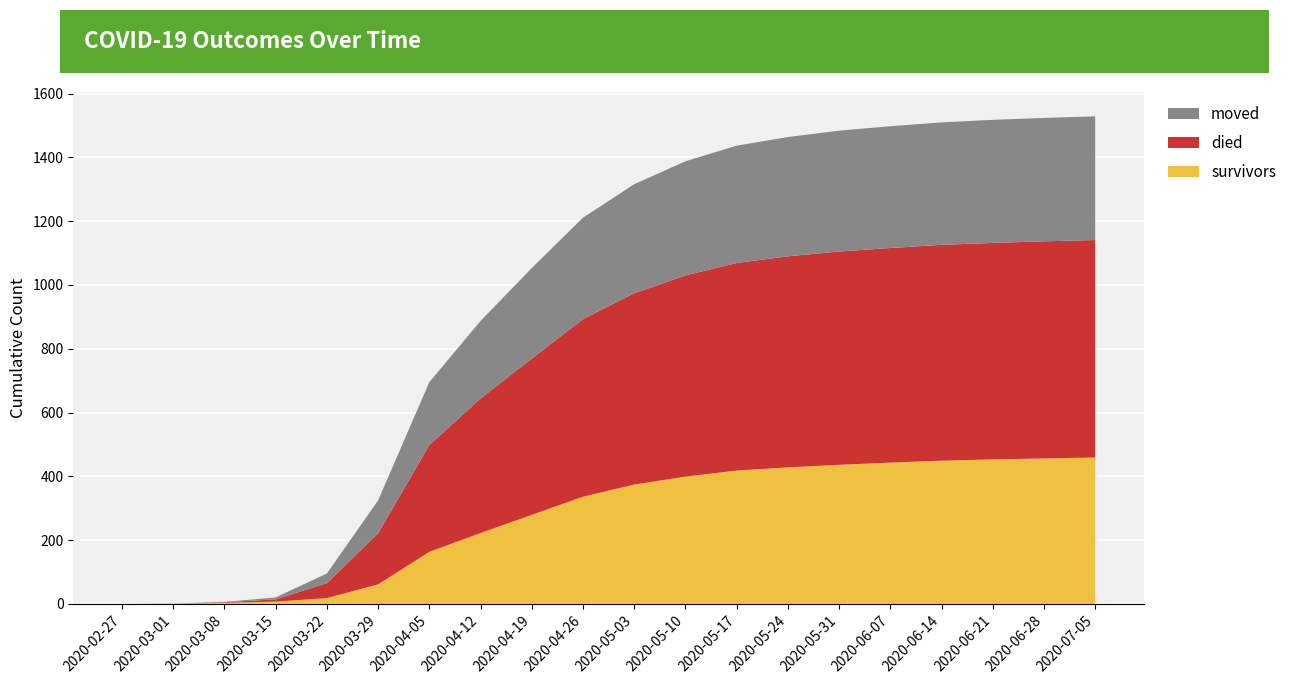

Reading right to left, transcribe all the data shown in this chart.

survivors: 2020-07-05=459	2020-06-28=456	2020-06-21=453	2020-06-14=449	2020-06-07=443	2020-05-31=436	2020-05-24=428	2020-05-17=418	2020-05-10=399	2020-05-03=374	2020-04-26=336	2020-04-19=279	2020-04-12=222	2020-04-05=163	2020-03-29=61	2020-03-22=18	2020-03-15=7	2020-03-08=3	2020-03-01=0	2020-02-27=0
died: 2020-07-05=682	2020-06-28=681	2020-06-21=679	2020-06-14=677	2020-06-07=673	2020-05-31=669	2020-05-24=662	2020-05-17=651	2020-05-10=631	2020-05-03=600	2020-04-26=557	2020-04-19=490	2020-04-12=422	2020-04-05=335	2020-03-29=160	2020-03-22=47	2020-03-15=7	2020-03-08=2	2020-03-01=0	2020-02-27=0
moved: 2020-07-05=388	2020-06-28=387	2020-06-21=386	2020-06-14=384	2020-06-07=382	2020-05-31=379	2020-05-24=374	2020-05-17=368	2020-05-10=358	2020-05-03=342	2020-04-26=318	2020-04-19=284	2020-04-12=243	2020-04-05=197	2020-03-29=103	2020-03-22=30	2020-03-15=6	2020-03-08=1	2020-03-01=1	2020-02-27=0